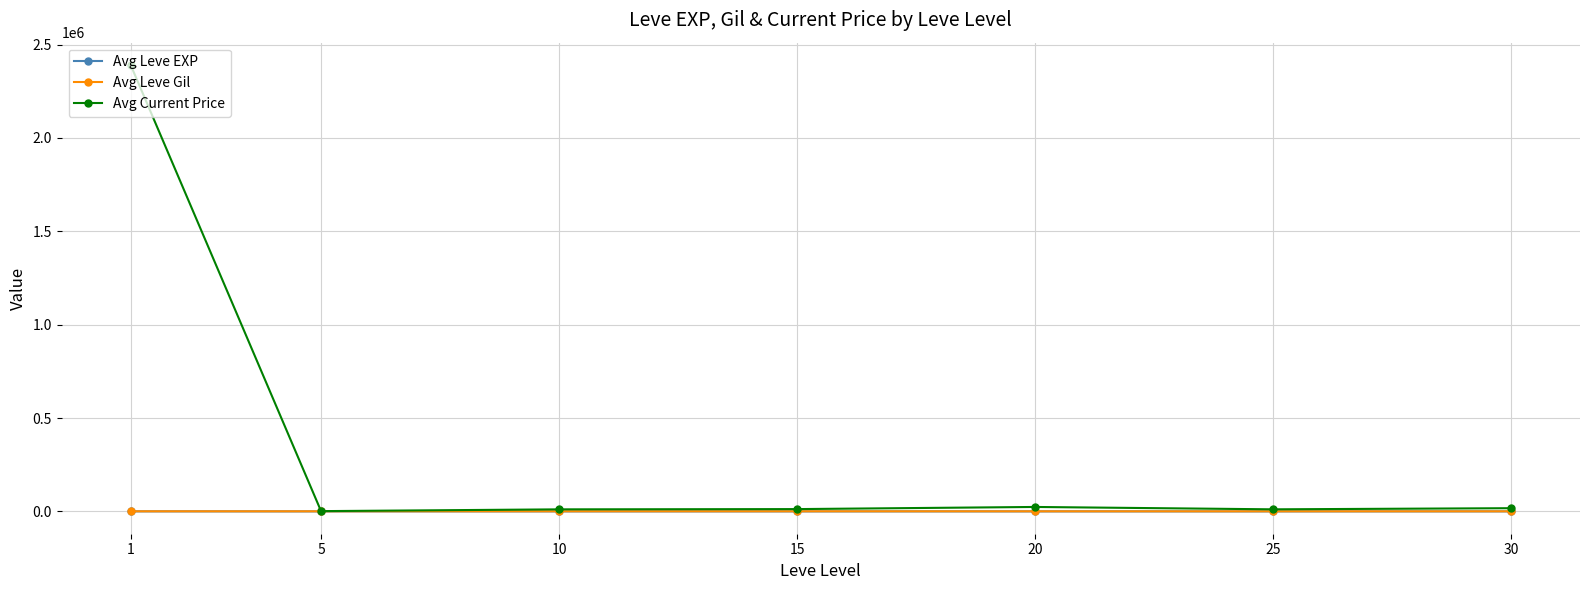

At which label does Avg Leve EXP first exceed 15?

1